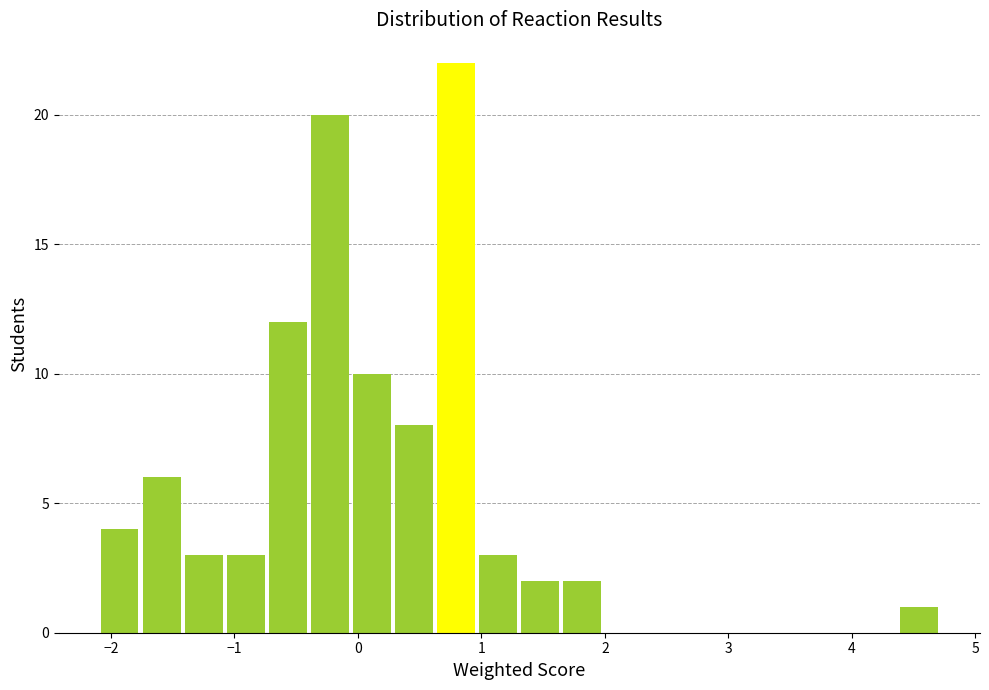

Read against the x-axis, roughly where is the centre of the tallest bar?

0.8